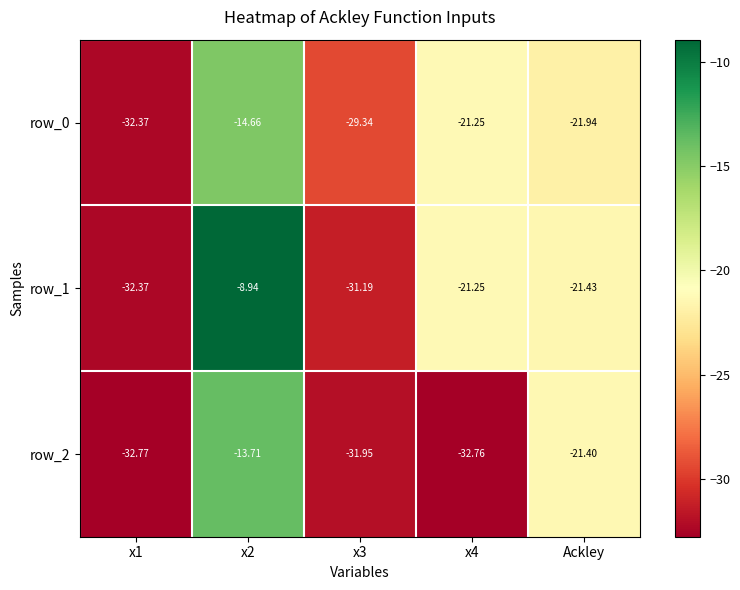

Reading left to right, extract all data points from this chart.

row_0: x1=-32.4	x2=-14.7	x3=-29.3	x4=-21.2	Ackley=-21.9
row_1: x1=-32.4	x2=-8.9	x3=-31.2	x4=-21.2	Ackley=-21.4
row_2: x1=-32.8	x2=-13.7	x3=-31.9	x4=-32.8	Ackley=-21.4